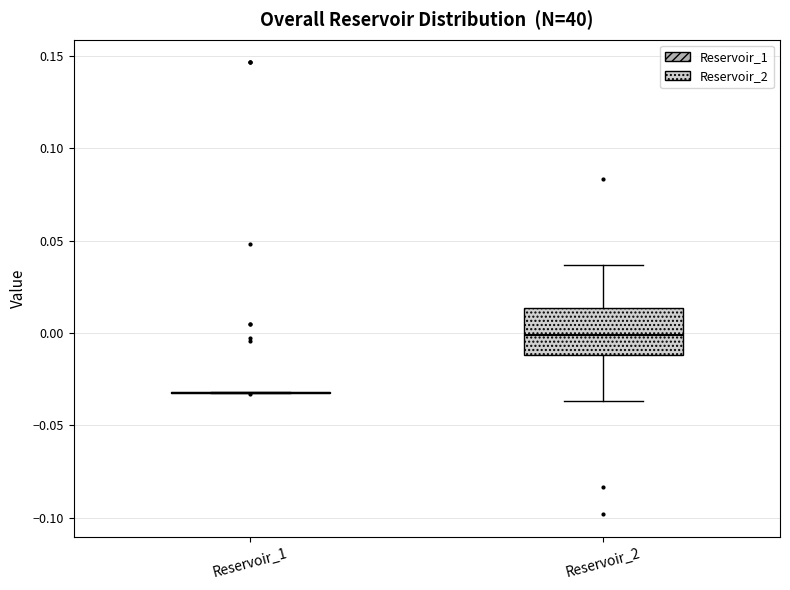

Which box is the tallest, from its lower edge to its upper edge?

Reservoir_2